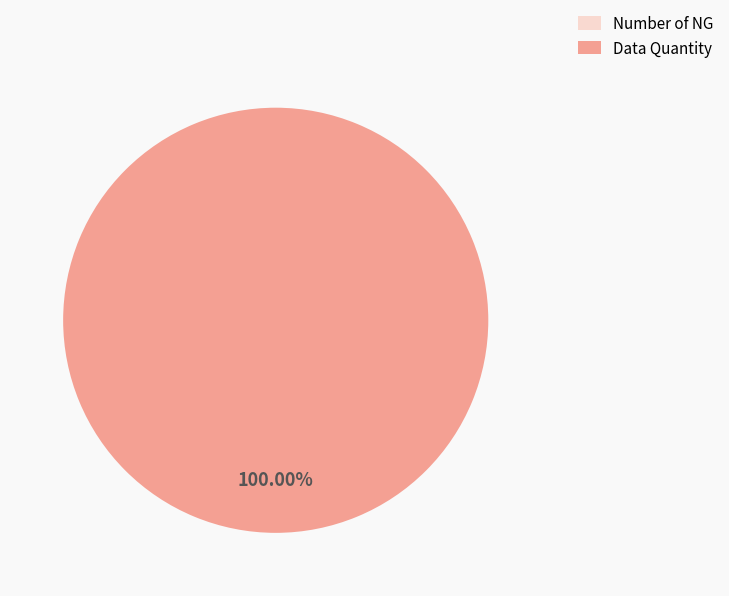

Does Data Quantity represent more than half of the total?

Yes